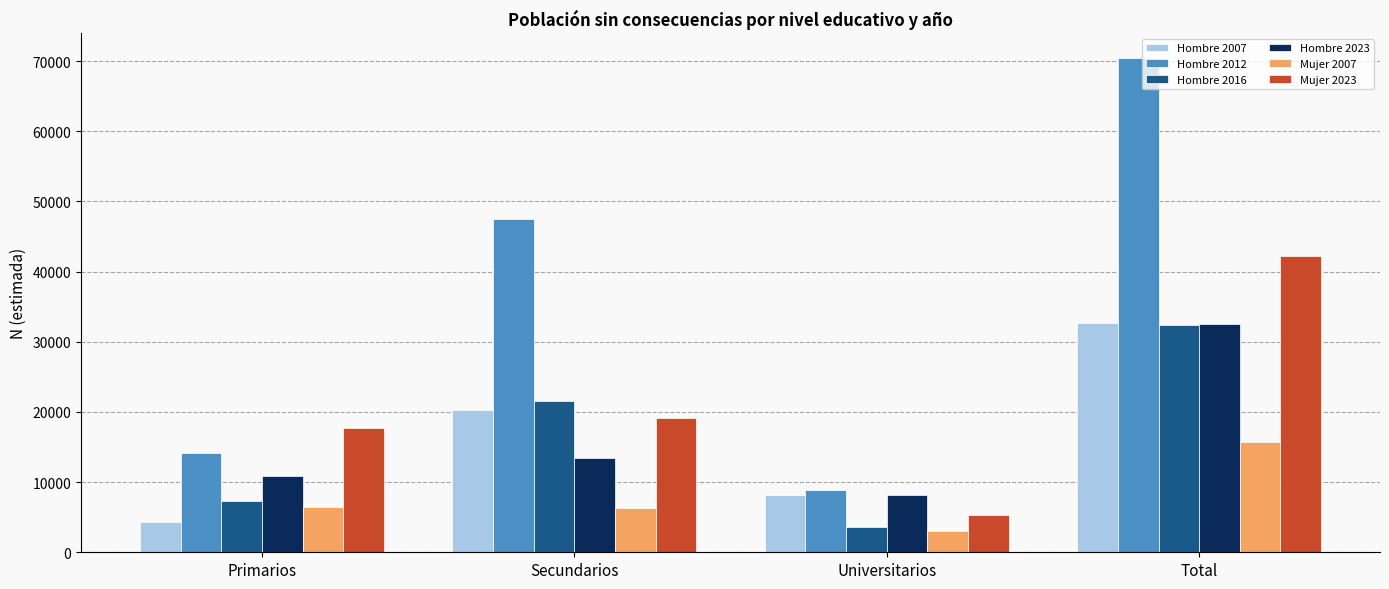

The Hombre 2023 series shows 14883 at Total. True or false?

False